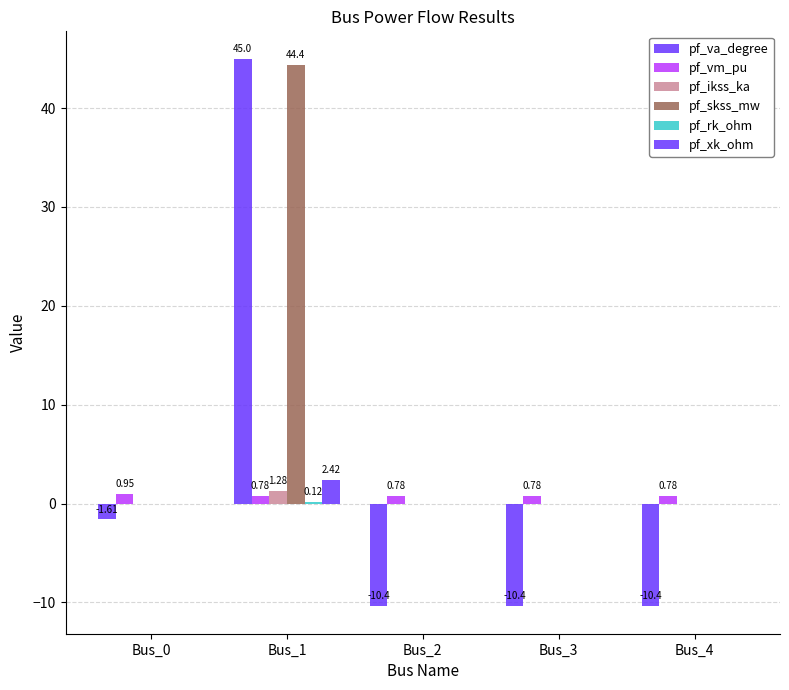

How many distinct data groups are displayed?

6